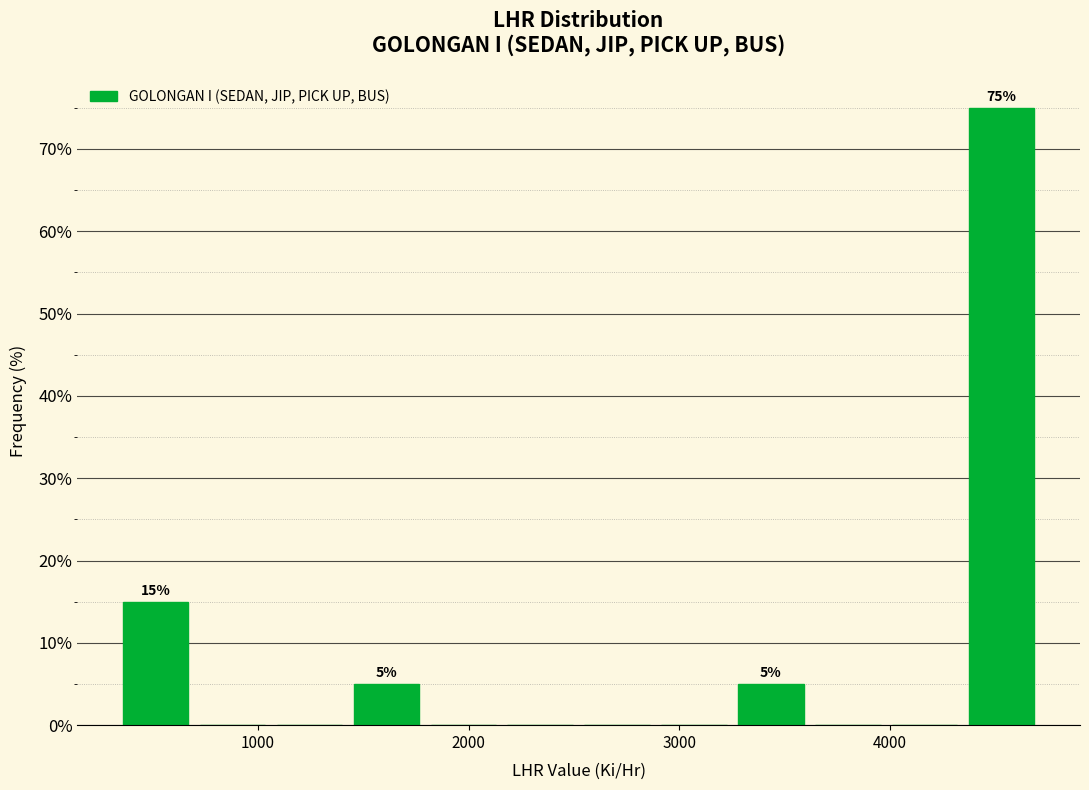

Read against the x-axis, roughly where is the centre of the tallest bar?

4500